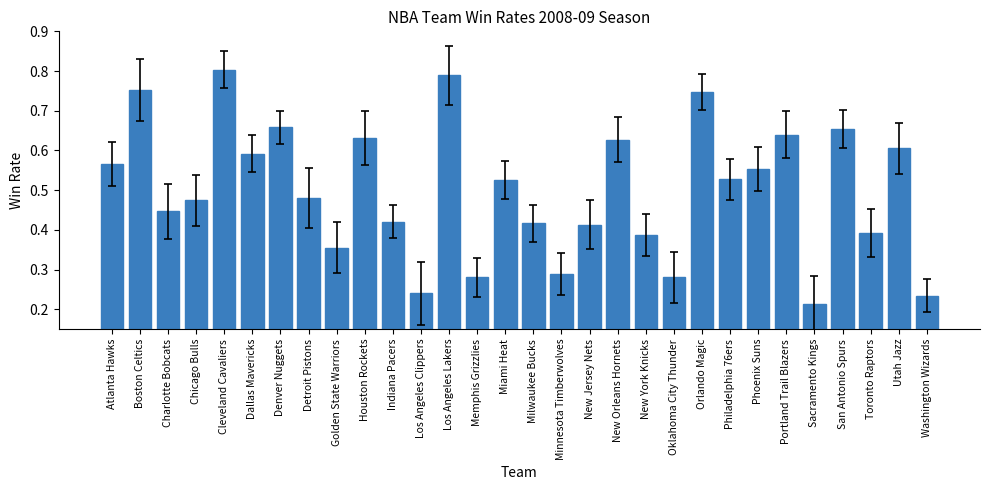

True or false: the data shows 0.4 at Houston Rockets.

False